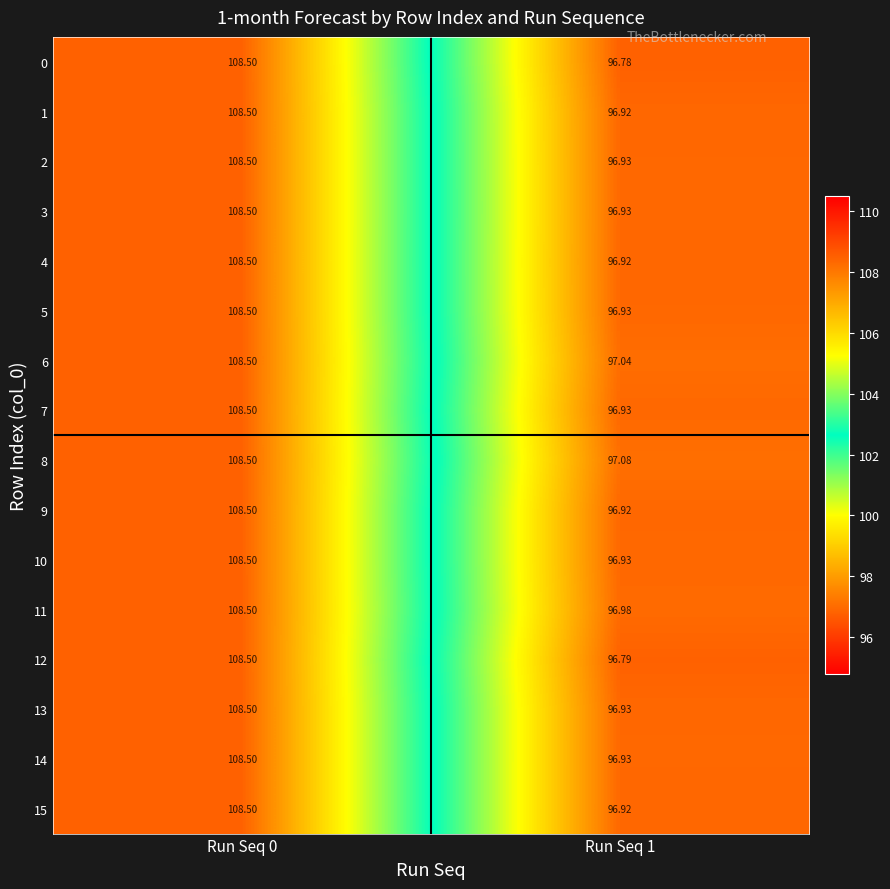

Is the value of 12 at Run Seq 1 greater than the value of 13 at Run Seq 1?

No